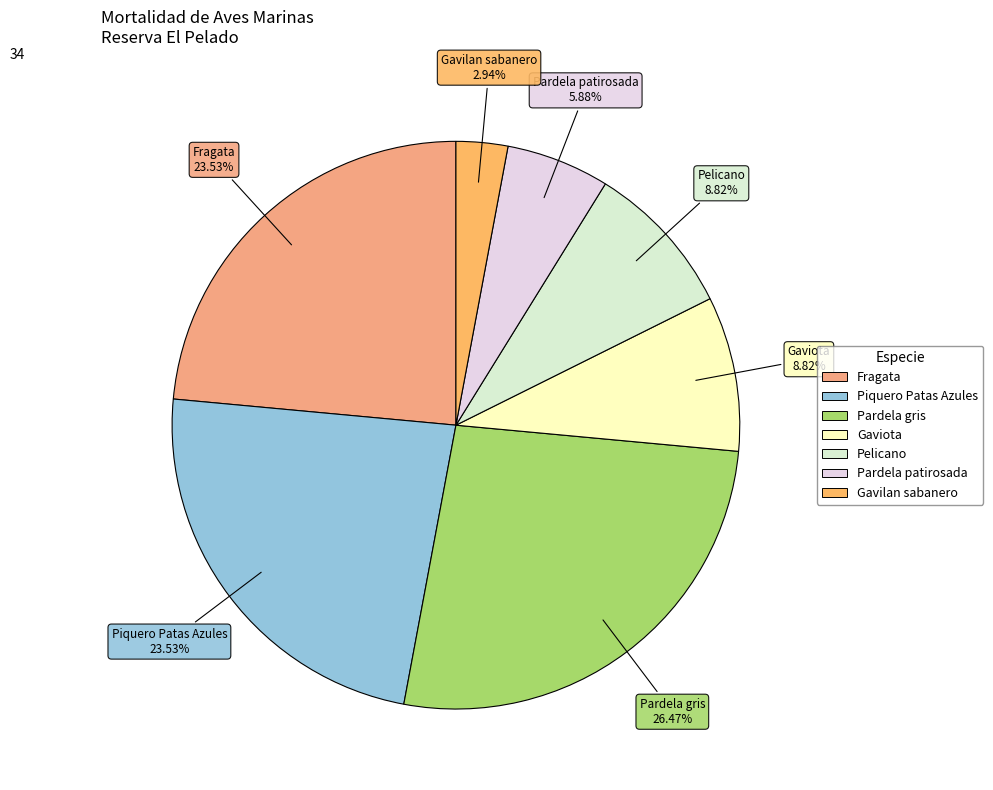

How much of the chart is everything except Pardela gris?

73.5%